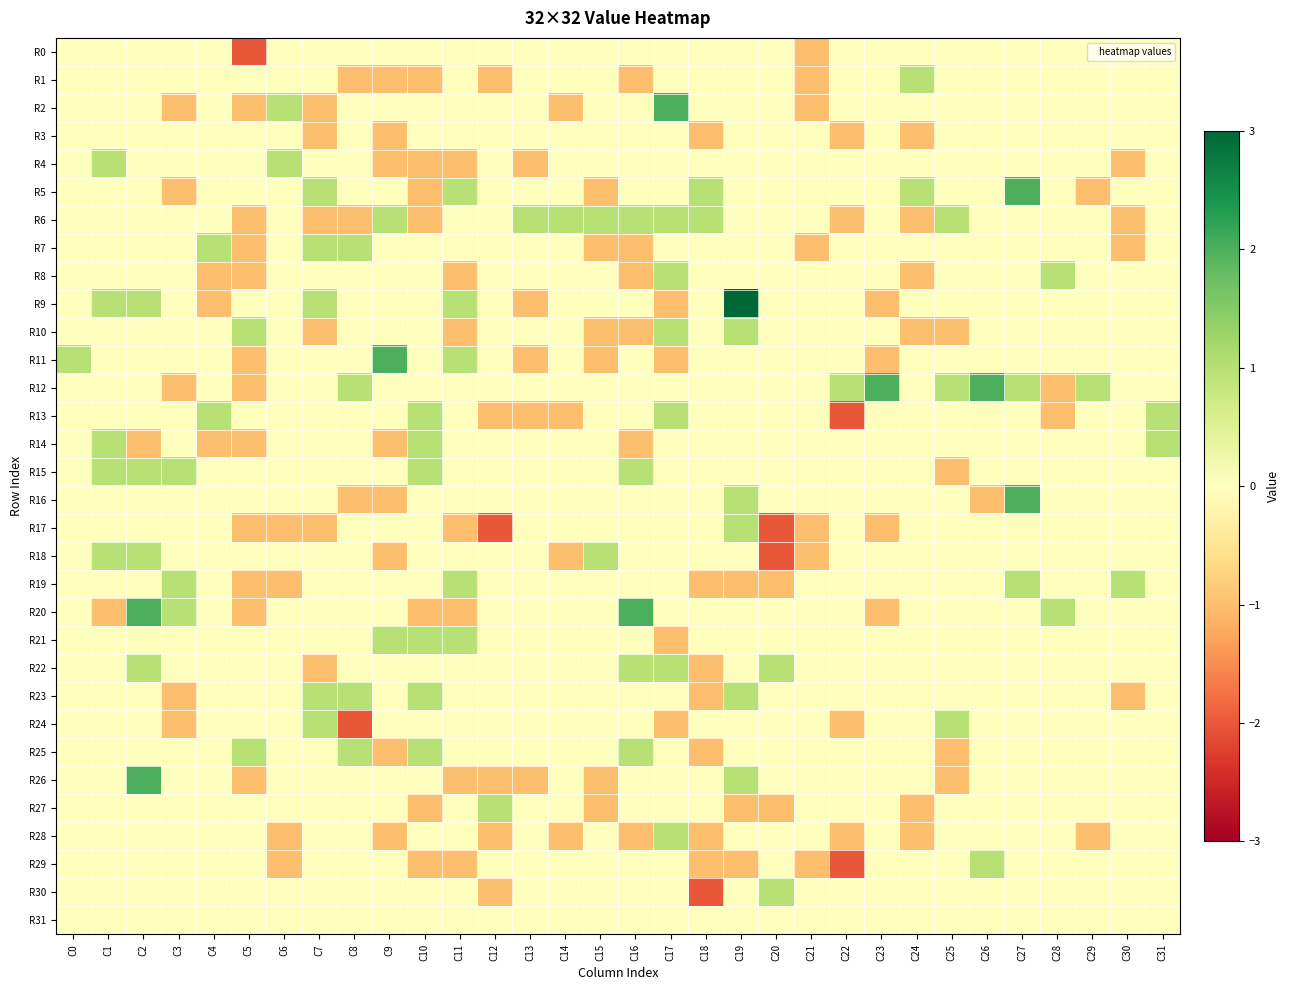

Which has a higher value, C30 or C24?

C30